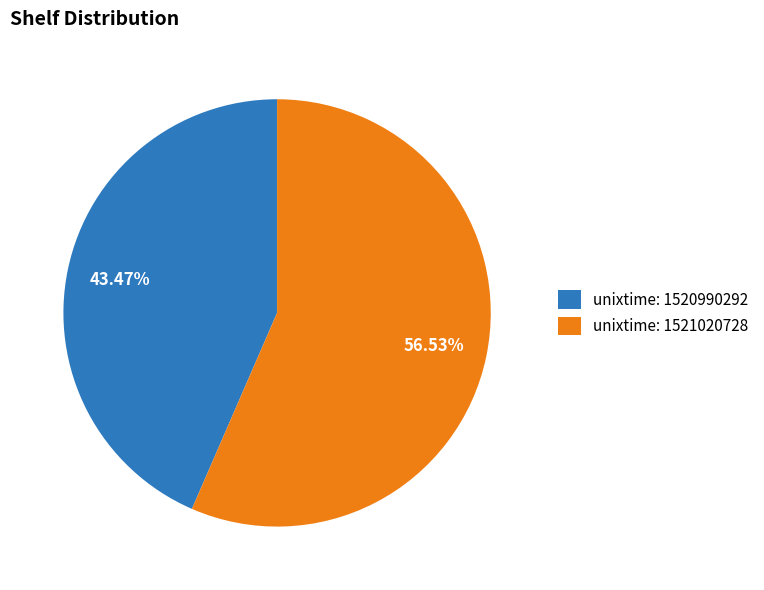

Count the number of slices in the pie.

2